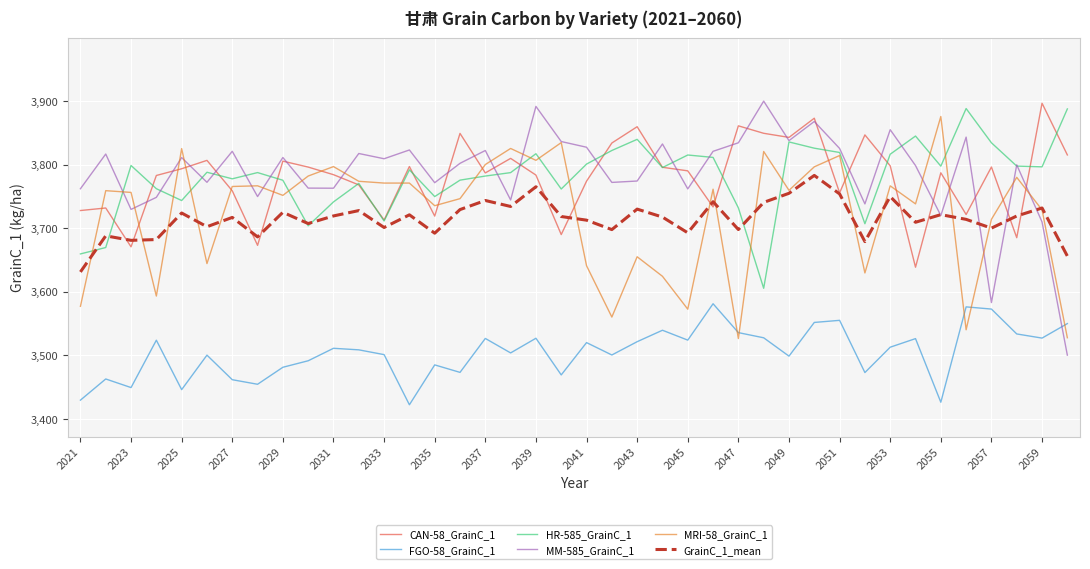

Which series has the widest spread of values?

MM-585_GrainC_1